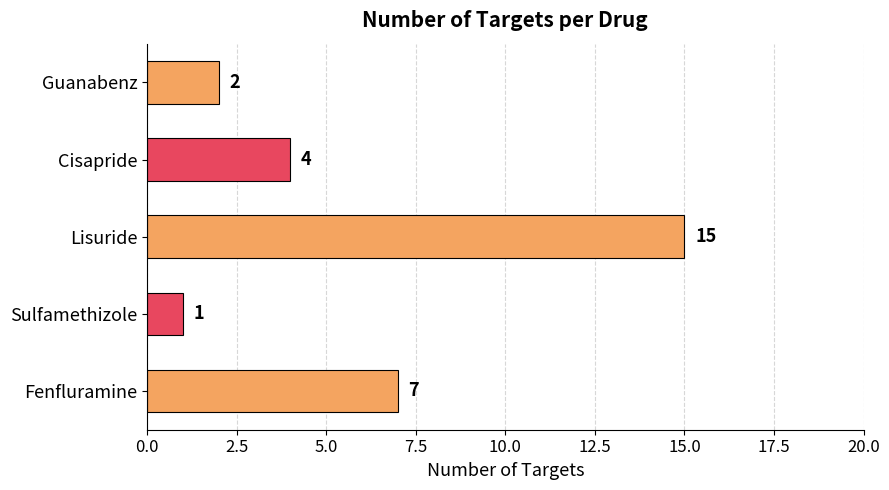

Does the chart contain any negative values?

No